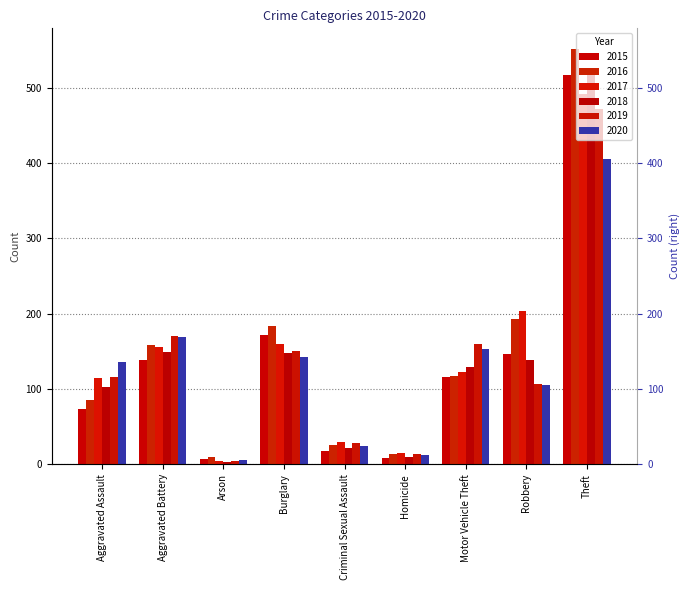

What is the difference between the second highest and minimum values in the 2018 series?

146